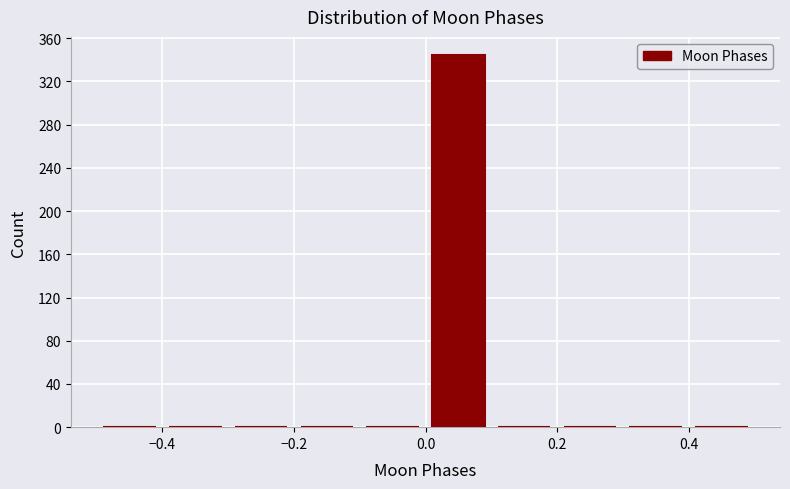

How tall is the bar that spans 0.0 to 0.1 on the x-axis? The values are not printed on the chart, so give them approximately, as read against the axis.

345